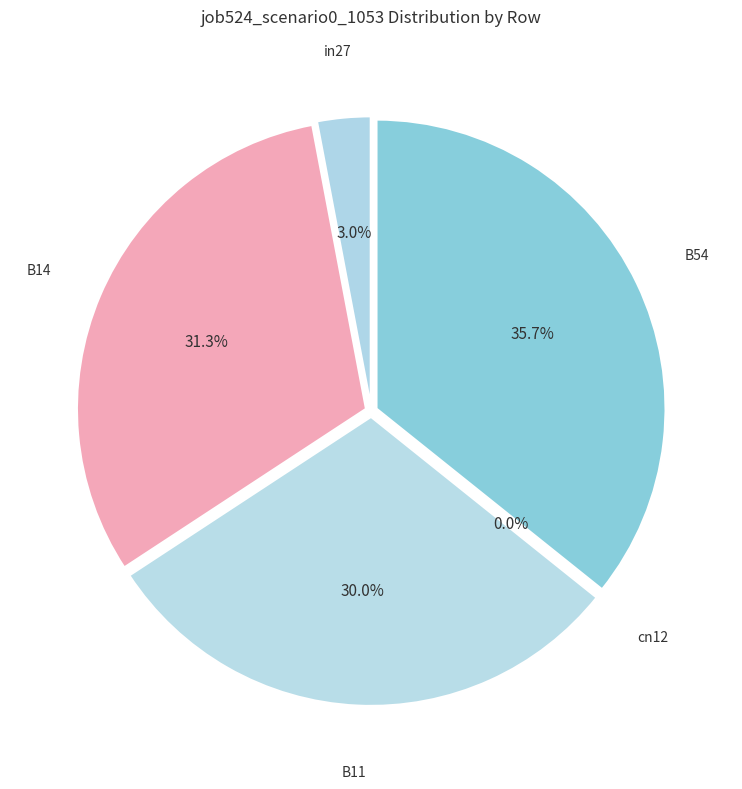

What portion of the pie excludes in27?

97.0%